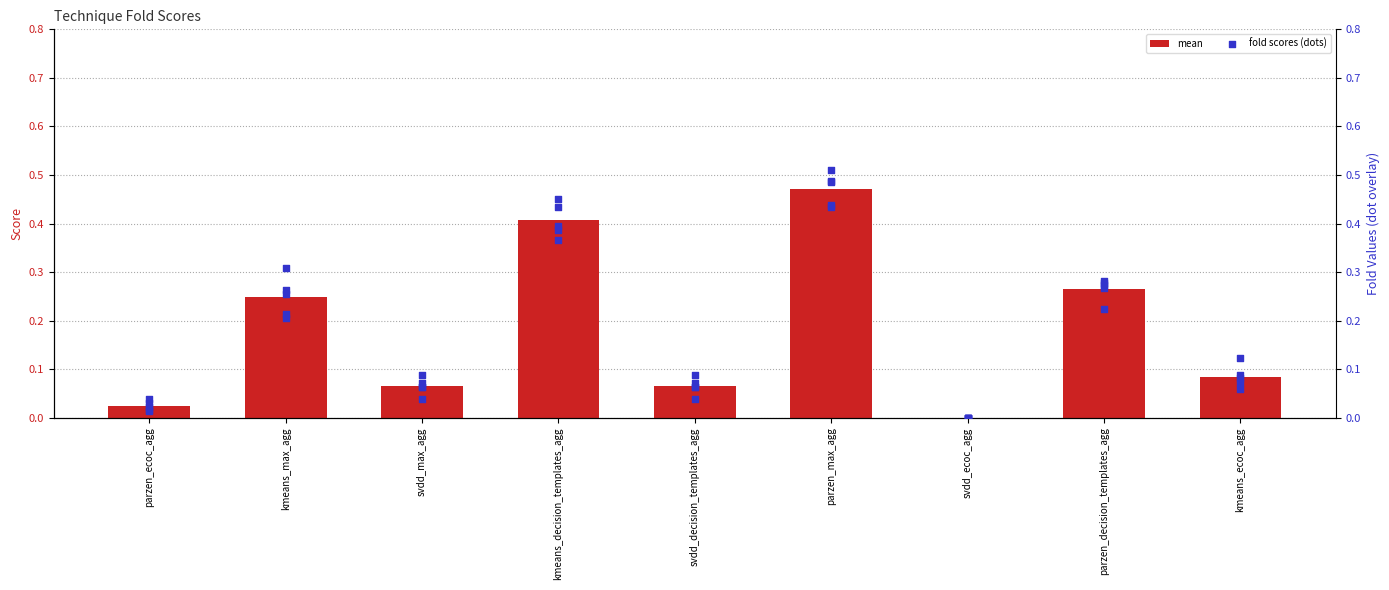

At which category is the sum across all series the highest?

parzen_max_agg